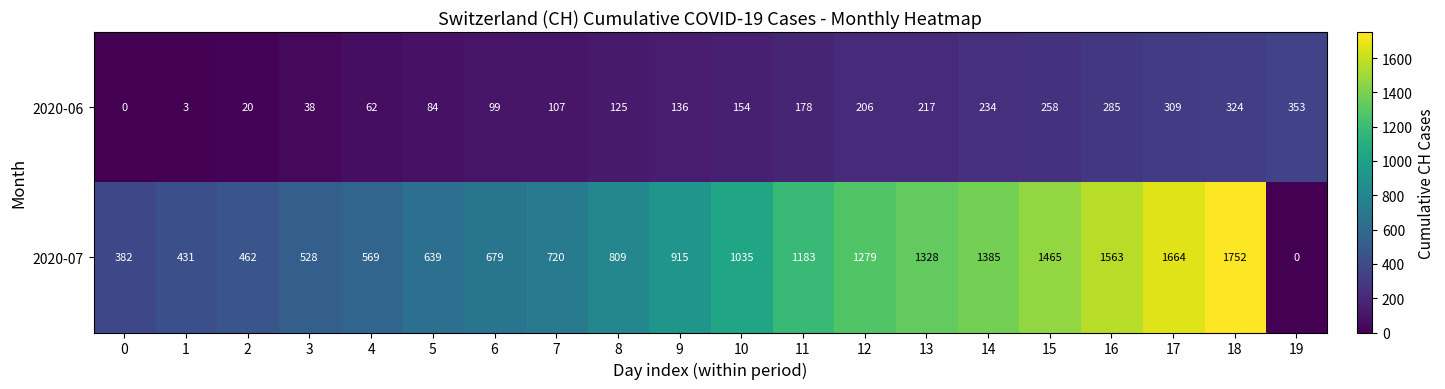

At which category is the sum across all series the highest?

18